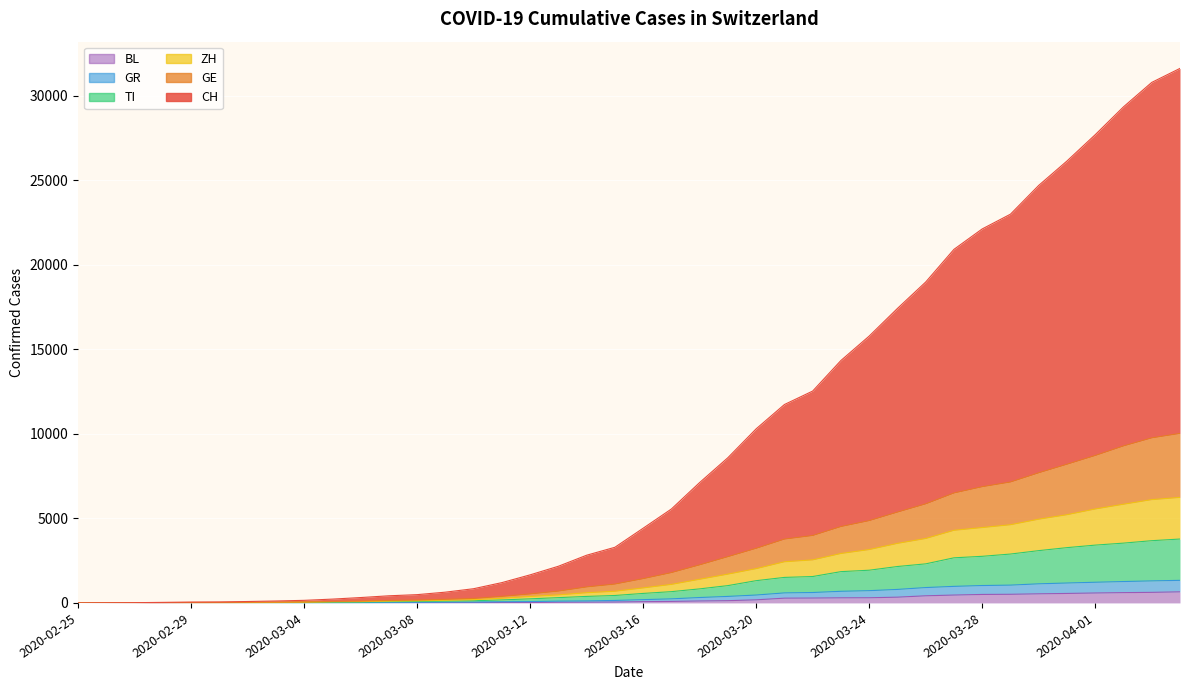

List the labels in order of CH value, smallest first.

2020-02-25, 2020-02-26, 2020-02-27, 2020-02-28, 2020-02-29, 2020-03-01, 2020-03-02, 2020-03-03, 2020-03-04, 2020-03-05, 2020-03-06, 2020-03-07, 2020-03-08, 2020-03-09, 2020-03-10, 2020-03-11, 2020-03-12, 2020-03-13, 2020-03-14, 2020-03-15, 2020-03-16, 2020-03-17, 2020-03-18, 2020-03-19, 2020-03-20, 2020-03-21, 2020-03-22, 2020-03-23, 2020-03-24, 2020-03-25, 2020-03-26, 2020-03-27, 2020-03-28, 2020-03-29, 2020-03-30, 2020-03-31, 2020-04-01, 2020-04-02, 2020-04-03, 2020-04-04